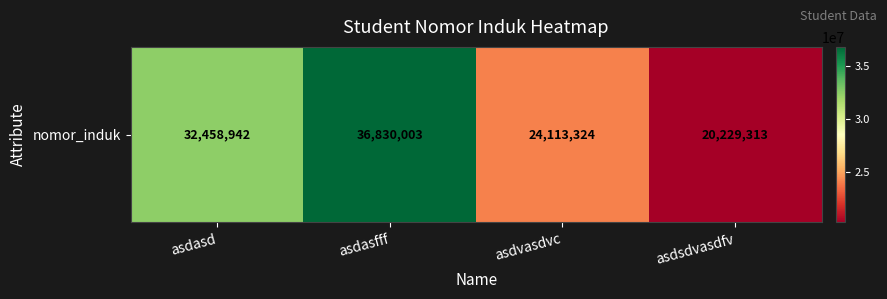

Which has a higher value, asdsdvasdfv or asdasd?

asdasd